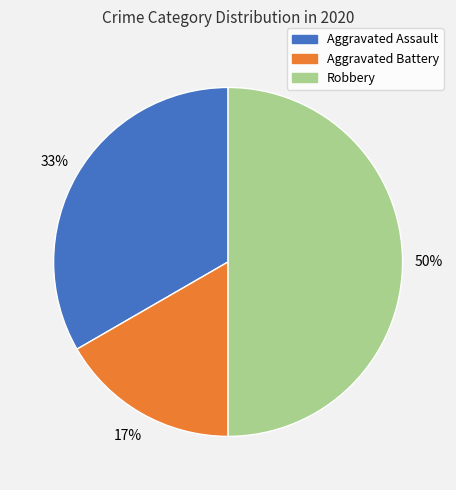

What is the smallest slice in the pie chart?

Aggravated Battery